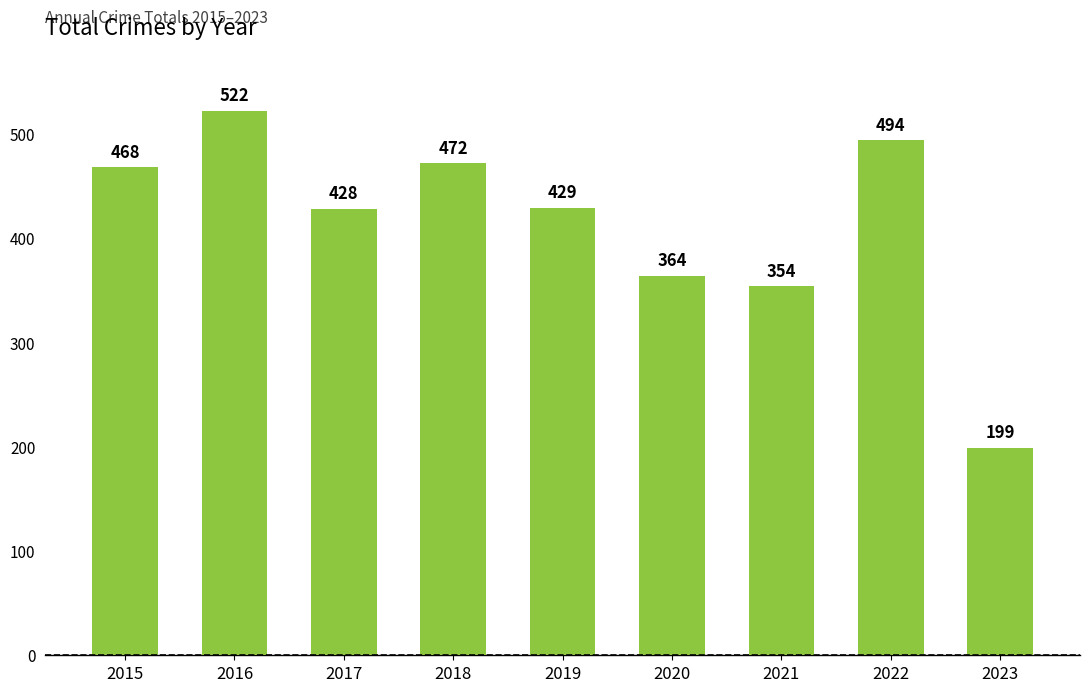

Which label corresponds to the smallest value in the chart?

2023